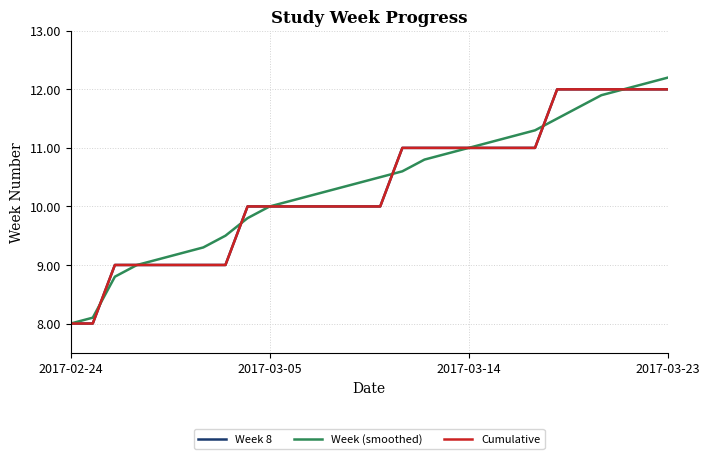

Reading left to right, extract all data points from this chart.

Week 8: 8.0	8.0	9.0	9.0	9.0	9.0	9.0	9.0	10.0	10.0	10.0	10.0	10.0	10.0	10.0	11.0	11.0	11.0	11.0	11.0	11.0	11.0	12.0	12.0	12.0	12.0	12.0	12.0
Week (smoothed): 8.0	8.1	8.8	9.0	9.1	9.2	9.3	9.5	9.8	10.0	10.1	10.2	10.3	10.4	10.5	10.6	10.8	10.9	11.0	11.1	11.2	11.3	11.5	11.7	11.9	12.0	12.1	12.2
Cumulative: 8.0	8.0	9.0	9.0	9.0	9.0	9.0	9.0	10.0	10.0	10.0	10.0	10.0	10.0	10.0	11.0	11.0	11.0	11.0	11.0	11.0	11.0	12.0	12.0	12.0	12.0	12.0	12.0